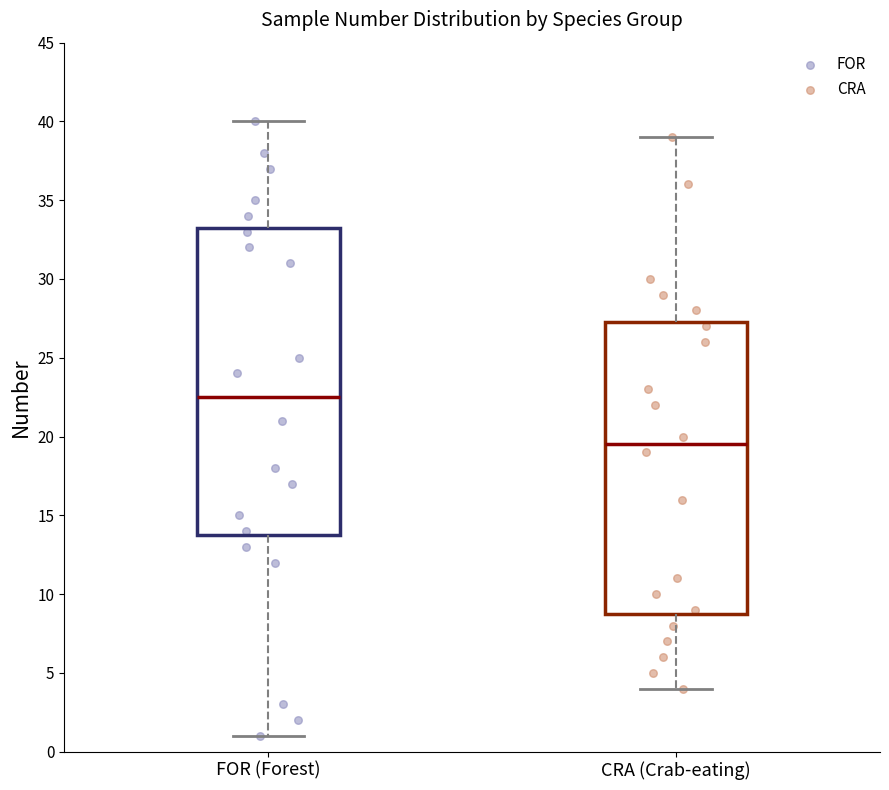

Reading left to right, read every box against the y-axis: the position of its median line, the range the box covers, and the ends of its whiskers. The values are not printed on the chart, so give them approximately, as read against the axis.

FOR (Forest): median 22.5, box 14.0 to 33.5, whiskers 1.0 to 40.0
CRA (Crab-eating): median 19.5, box 9.0 to 27.5, whiskers 4.0 to 39.0